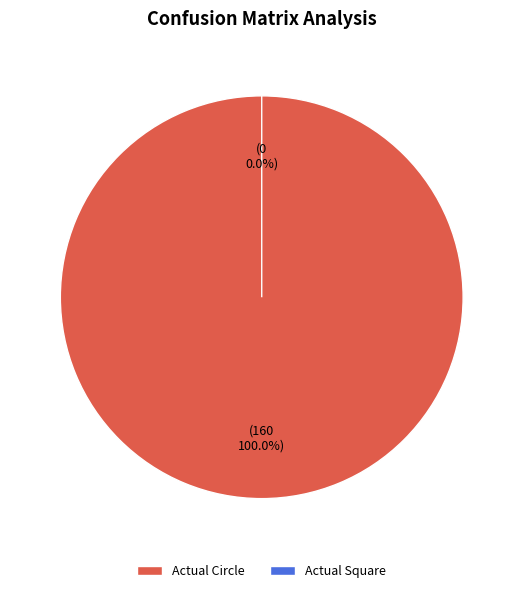

How much of the chart is everything except Actual Square?

100.0%